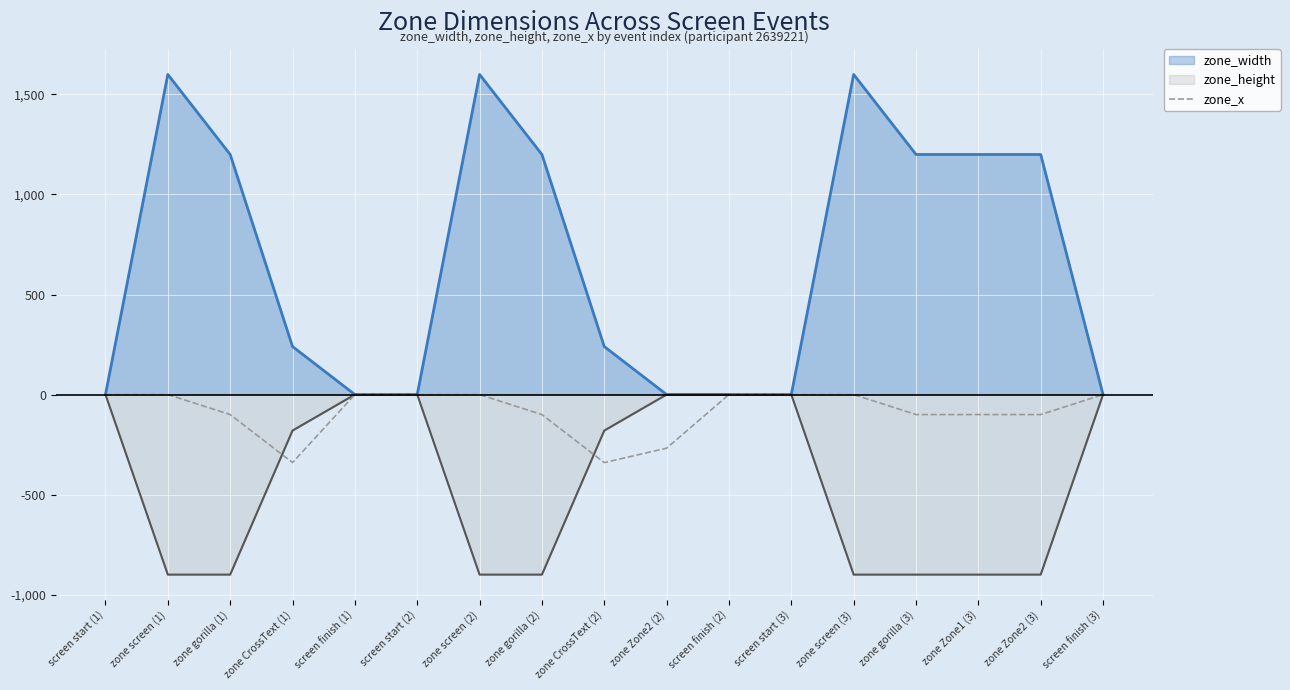

What is the smallest value displayed?

-900